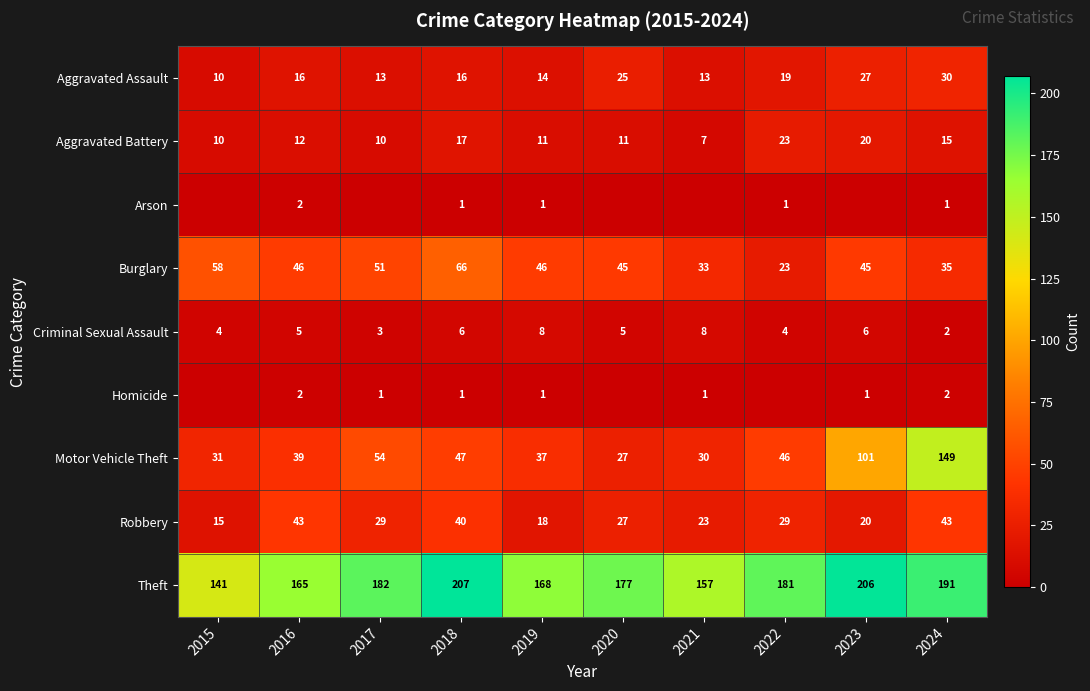

The Aggravated Battery series shows 10 at 2017. True or false?

True